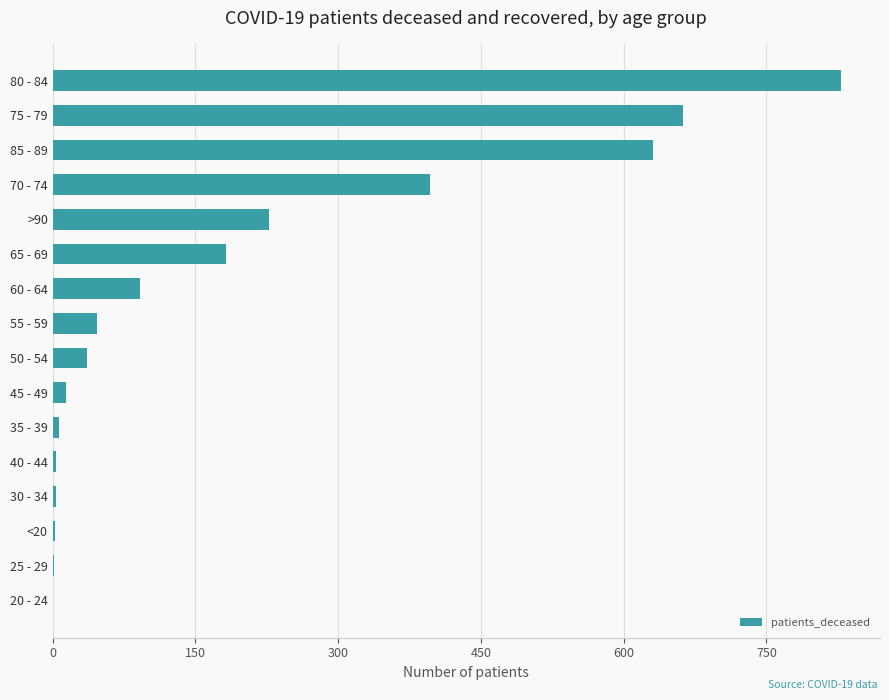

What is the maximum value shown in the chart?

828